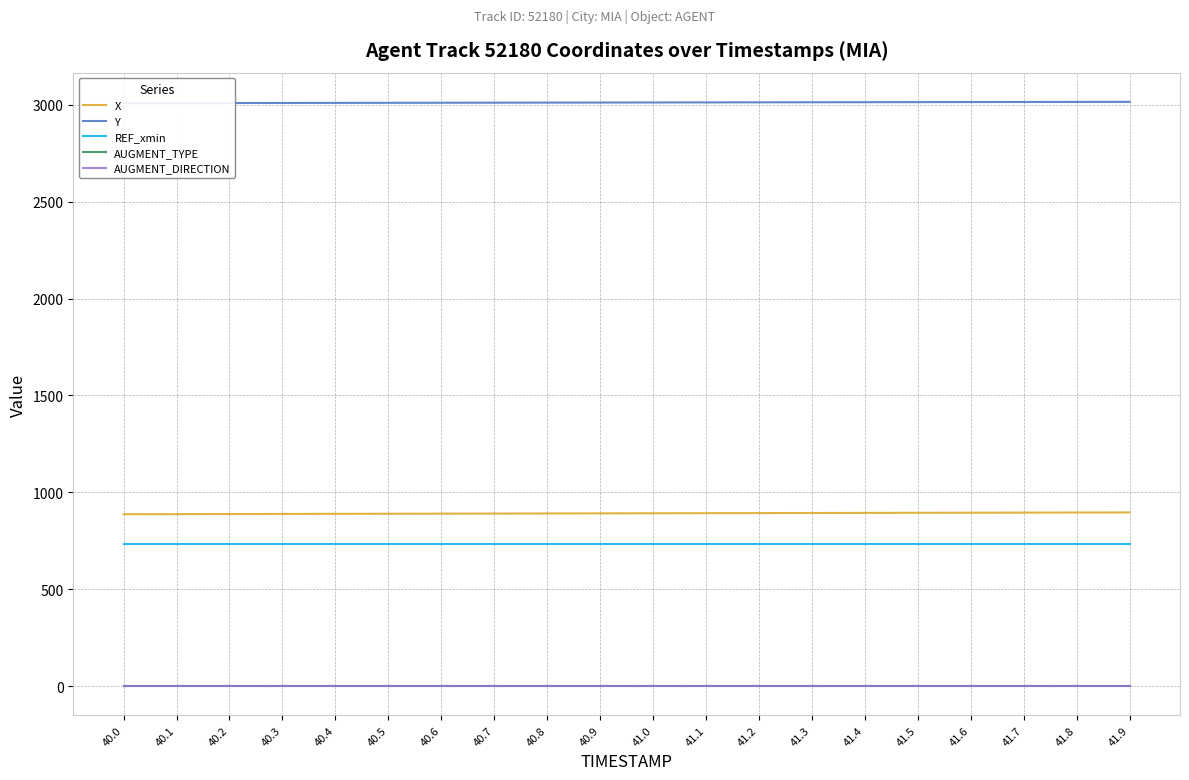

True or false: AUGMENT_TYPE and REF_xmin cross at least once.

False